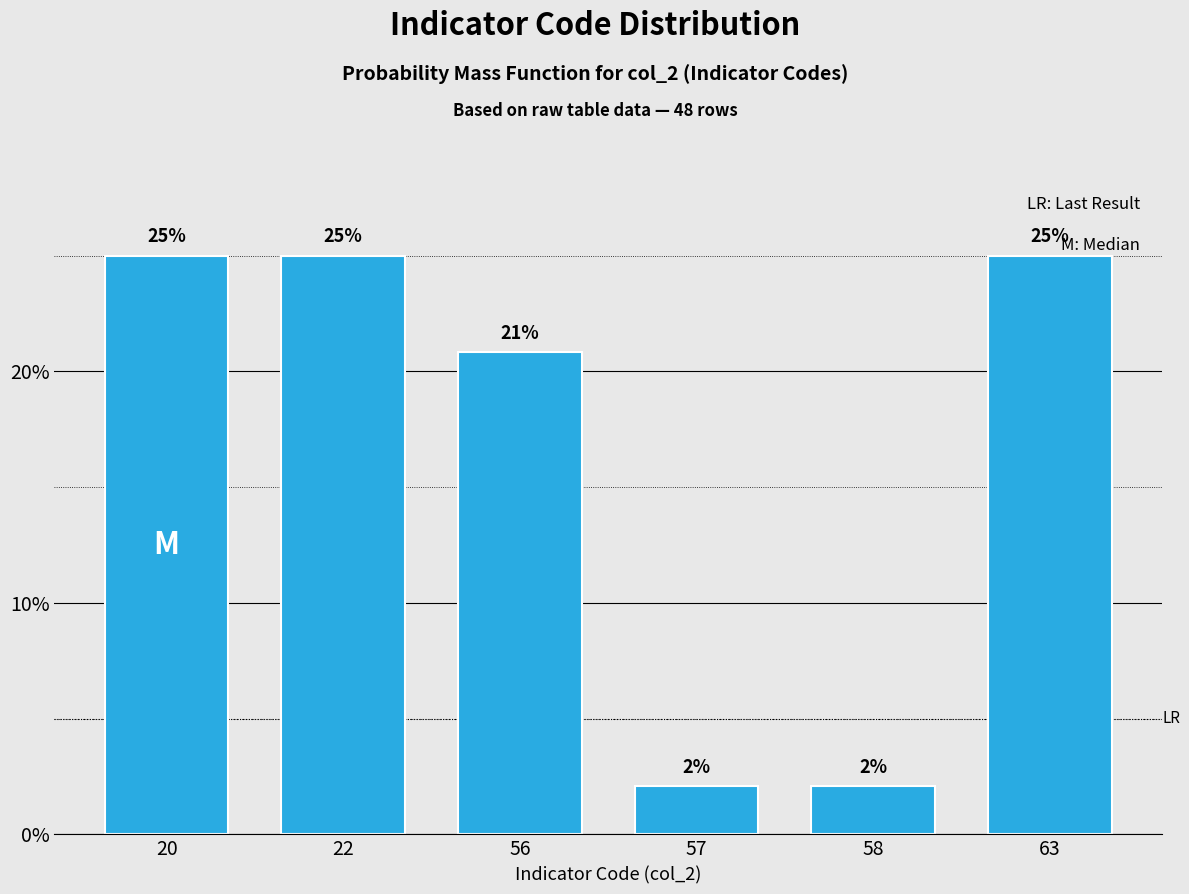

What is the average value?

16.7